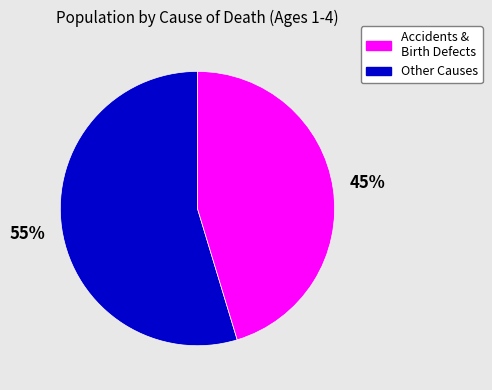

Is there any slice that represents more than half of the pie?

Yes